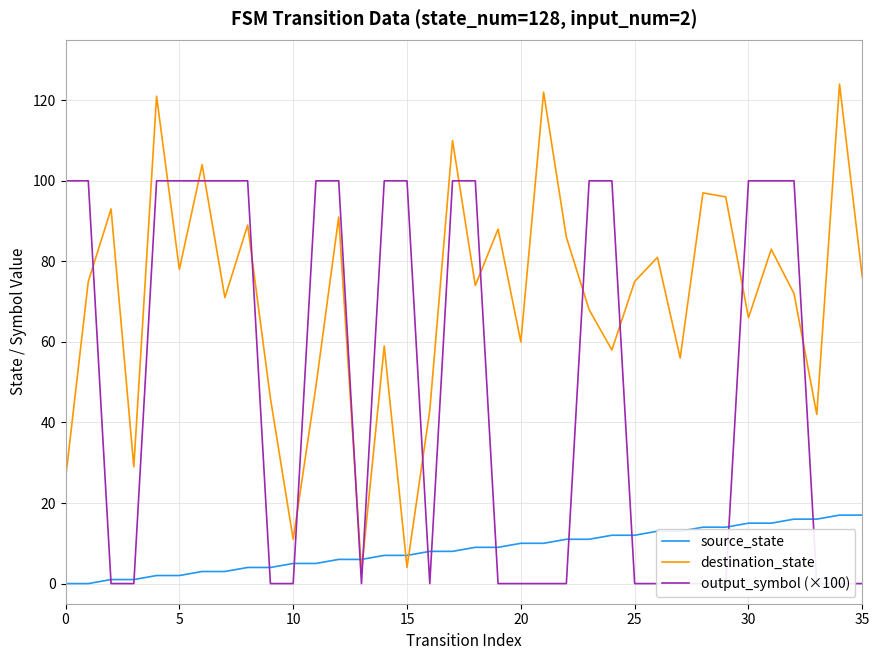

Which category has the highest value in the source_state series?

34